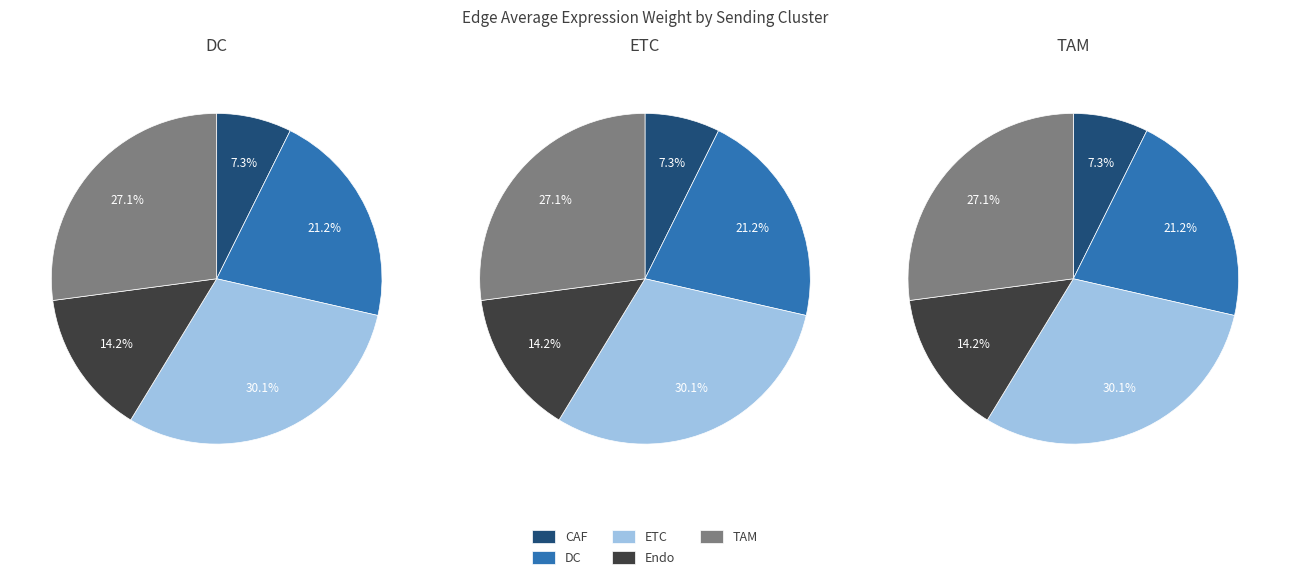

The 4 slice represents 15% of the pie. True or false?

False